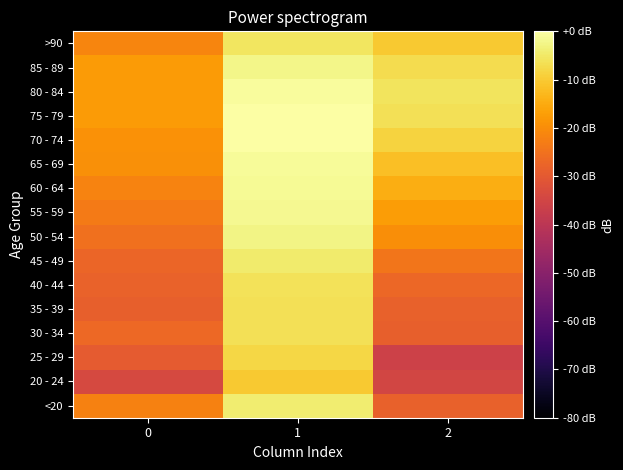

Which has a higher value, 1 or 0?

1